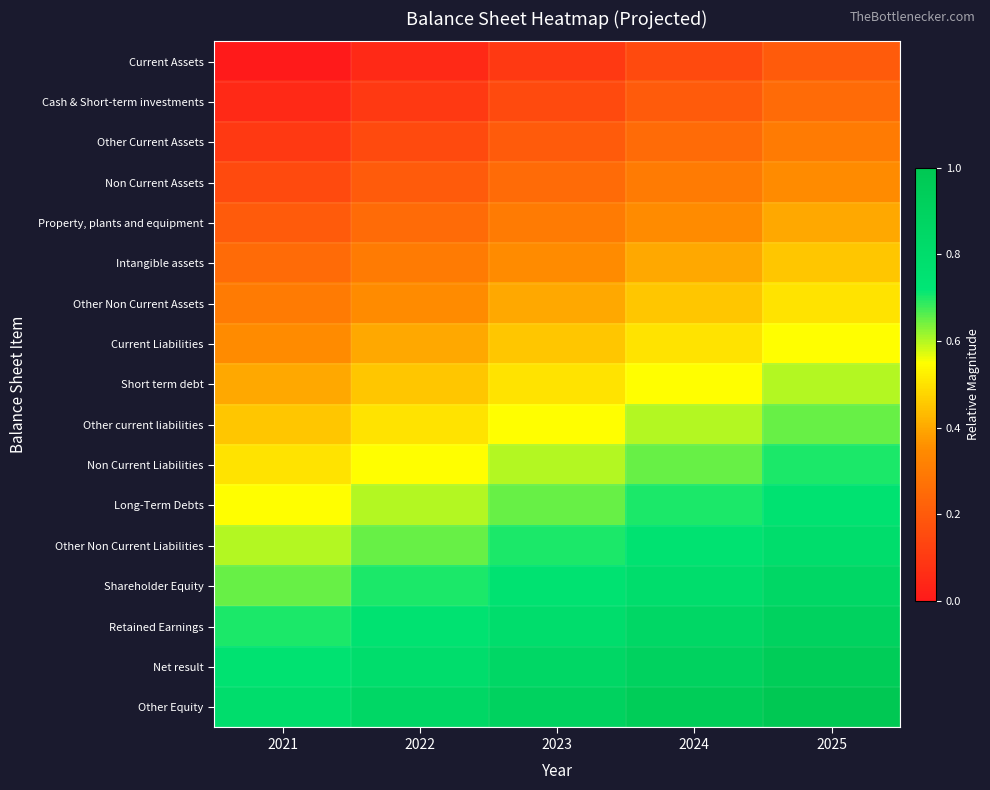

Reading left to right, what are all the values shown in this chart?

Current Assets: 2021=0.0	2022=0.0	2023=0.1	2024=0.1	2025=0.2
Cash & Short-term investments: 2021=0.0	2022=0.1	2023=0.1	2024=0.2	2025=0.2
Other Current Assets: 2021=0.1	2022=0.1	2023=0.2	2024=0.2	2025=0.3
Non Current Assets: 2021=0.1	2022=0.2	2023=0.2	2024=0.3	2025=0.3
Property, plants and equipment: 2021=0.2	2022=0.2	2023=0.3	2024=0.3	2025=0.4
Intangible assets: 2021=0.2	2022=0.3	2023=0.3	2024=0.4	2025=0.4
Other Non Current Assets: 2021=0.3	2022=0.3	2023=0.4	2024=0.4	2025=0.5
Current Liabilities: 2021=0.3	2022=0.4	2023=0.4	2024=0.5	2025=0.5
Short term debt: 2021=0.4	2022=0.4	2023=0.5	2024=0.5	2025=0.6
Other current liabilities: 2021=0.4	2022=0.5	2023=0.5	2024=0.6	2025=0.6
Non Current Liabilities: 2021=0.5	2022=0.5	2023=0.6	2024=0.6	2025=0.7
Long-Term Debts: 2021=0.5	2022=0.6	2023=0.6	2024=0.7	2025=0.7
Other Non Current Liabilities: 2021=0.6	2022=0.6	2023=0.7	2024=0.7	2025=0.8
Shareholder Equity: 2021=0.6	2022=0.7	2023=0.7	2024=0.8	2025=0.8
Retained Earnings: 2021=0.7	2022=0.7	2023=0.8	2024=0.8	2025=0.9
Net result: 2021=0.7	2022=0.8	2023=0.8	2024=0.9	2025=0.9
Other Equity: 2021=0.8	2022=0.8	2023=0.9	2024=0.9	2025=1.0